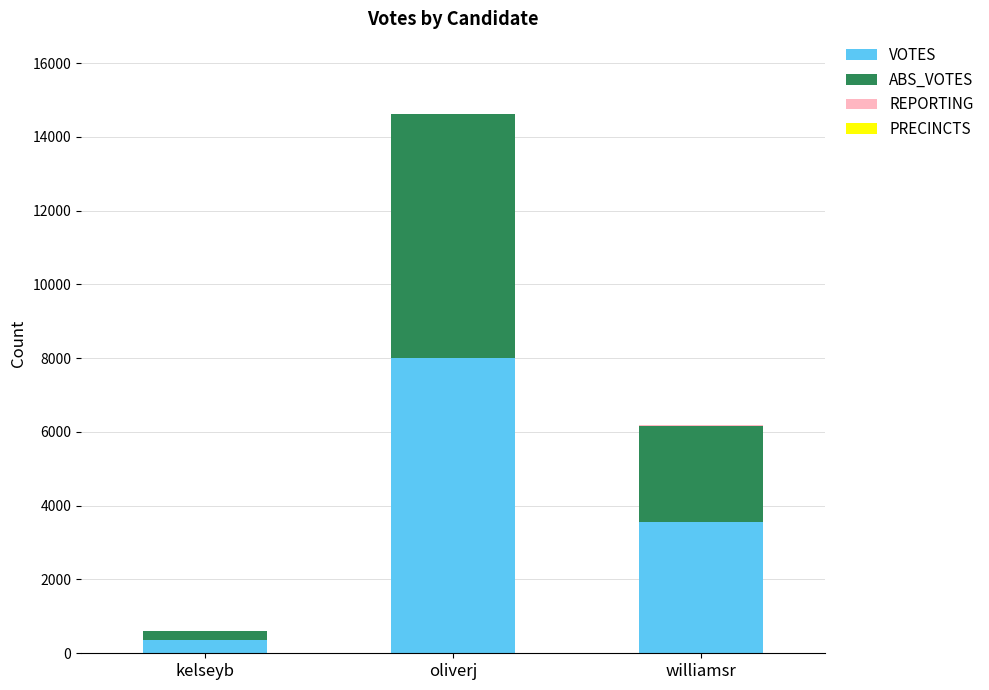

What is the maximum value for VOTES?

7993